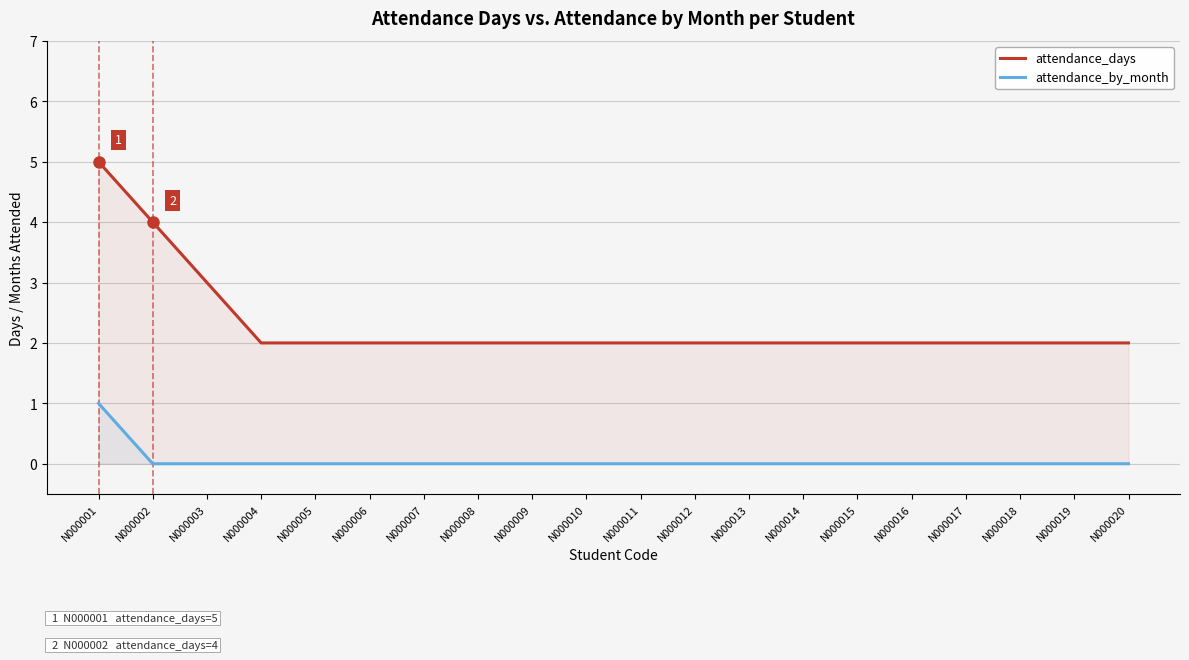

How many lines are shown in the chart?

2